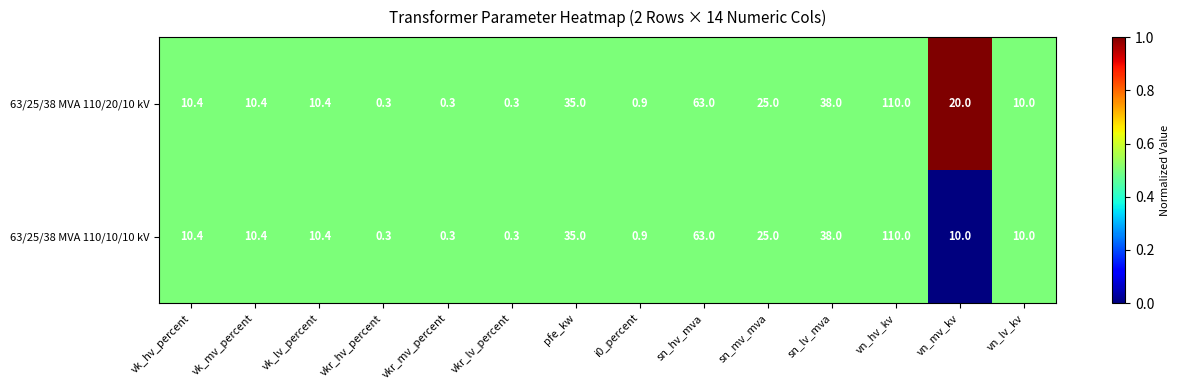

List the series in order of their overall mean, highest first.

63/25/38 MVA 110/20/10 kV, 63/25/38 MVA 110/10/10 kV